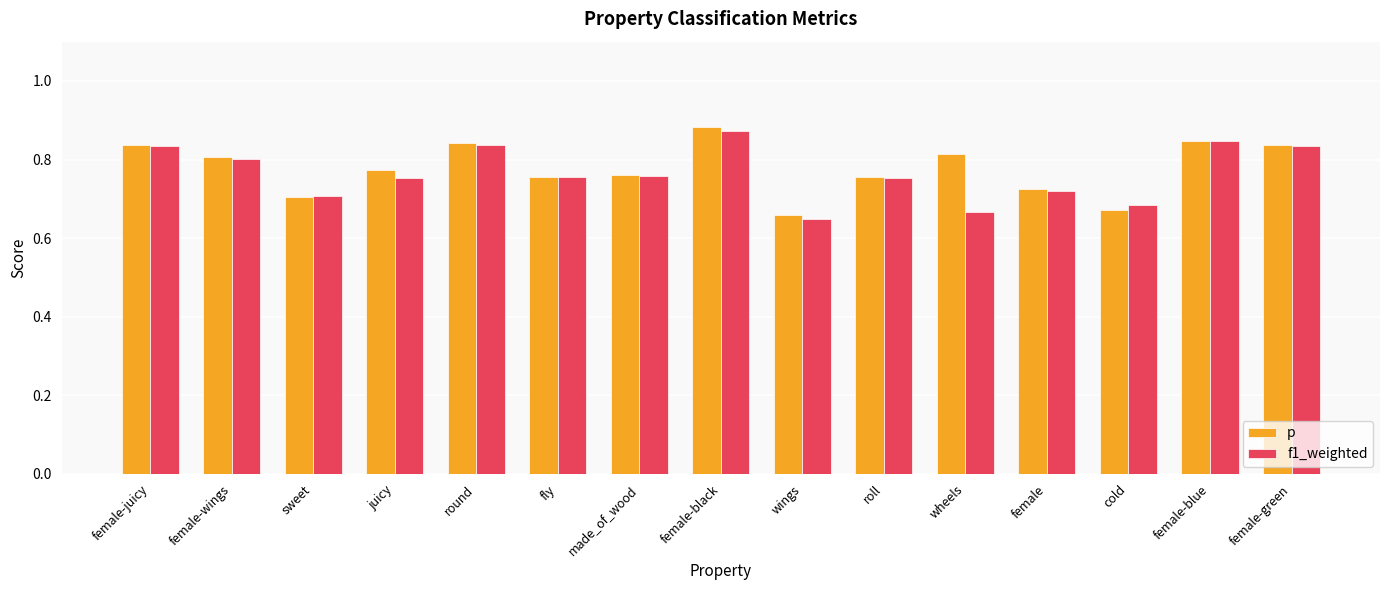

What is the label of the 13th bar from the left?

cold